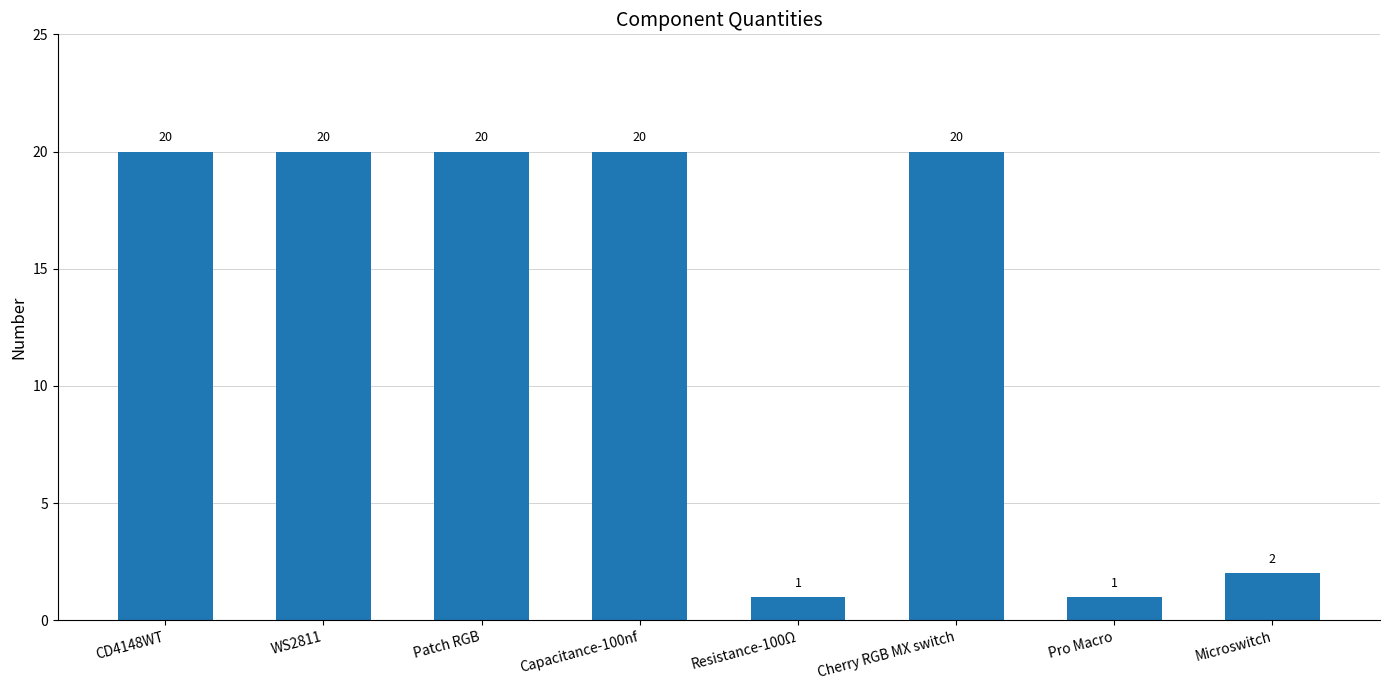

Count the number of data series in this chart.

1